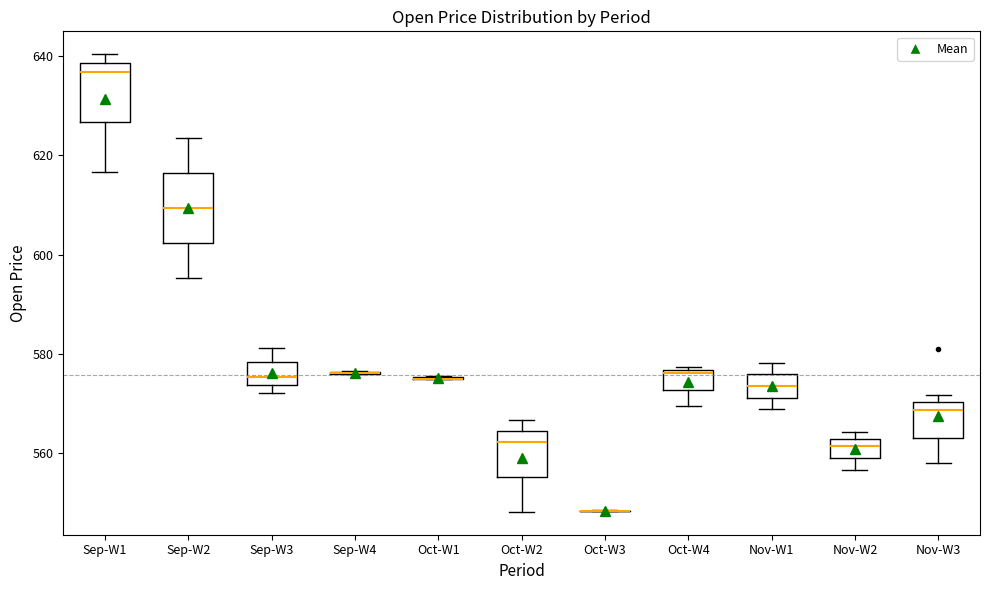

Reading left to right, read every box against the y-axis: the position of its median line, the range the box covers, and the ends of its whiskers. The values are not printed on the chart, so give them approximately, as read against the axis.

Sep-W1: median 636, box 626 to 638, whiskers 616 to 640
Sep-W2: median 610, box 602 to 616, whiskers 596 to 624
Sep-W3: median 576, box 574 to 578, whiskers 572 to 582
Sep-W4: box collapsed to a line at 576, whiskers 576 to 576
Oct-W1: box collapsed to a line at 574, whiskers 574 to 576
Oct-W2: median 562, box 556 to 564, whiskers 548 to 566
Oct-W3: box collapsed to a line at 548, whiskers 548 to 548
Oct-W4: median 576 (just below the box's upper edge), box 572 to 576, whiskers 570 to 578
Nov-W1: median 574, box 572 to 576, whiskers 568 to 578
Nov-W2: median 562 (inside the box), box 560 to 562, whiskers 556 to 564
Nov-W3: median 568, box 564 to 570, whiskers 558 to 572